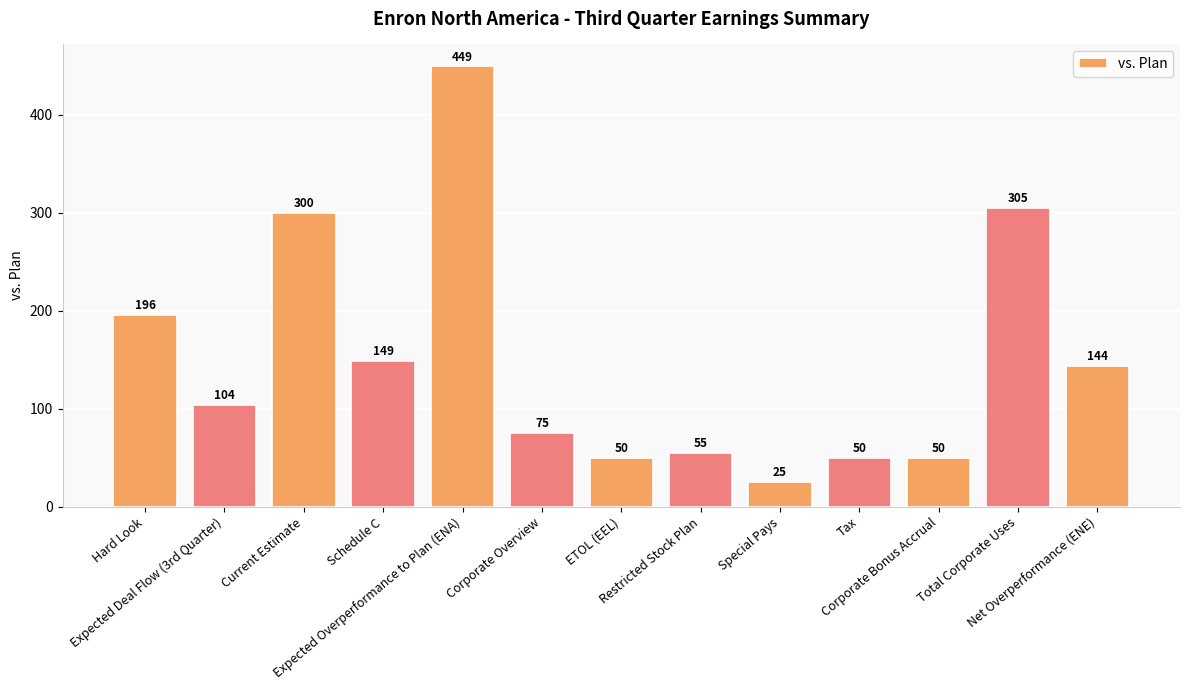

What is the approximate value at Expected Overperformance to Plan (ENA), to the nearest 50?

450